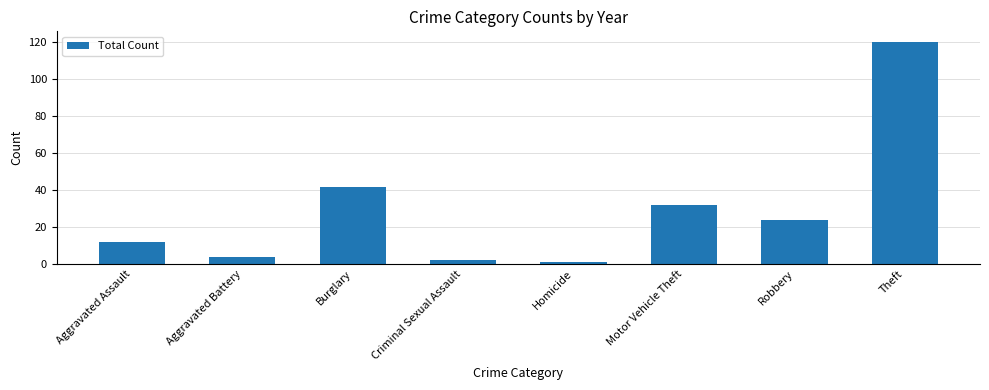

Reading left to right, what are all the values shown in this chart?

12	4	42	2	1	32	24	120